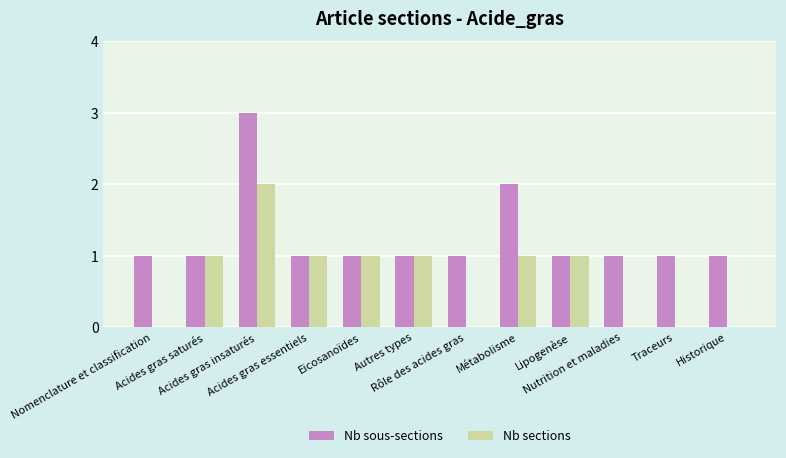

What are all the series names shown in the legend?

Nb sous-sections, Nb sections